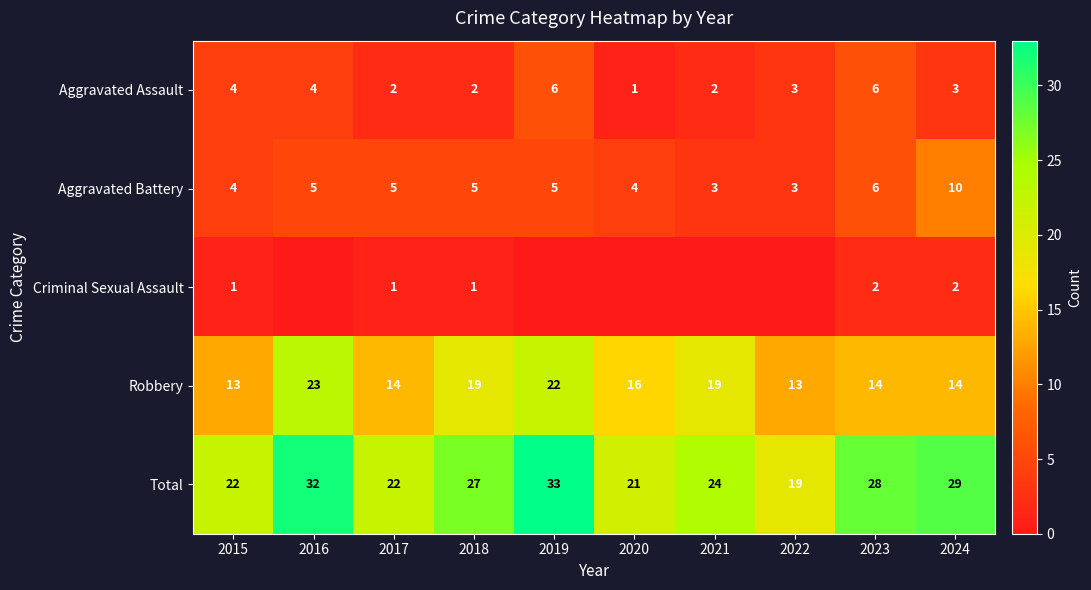

Count the Aggravated Battery values in the range 4 to 5.

6